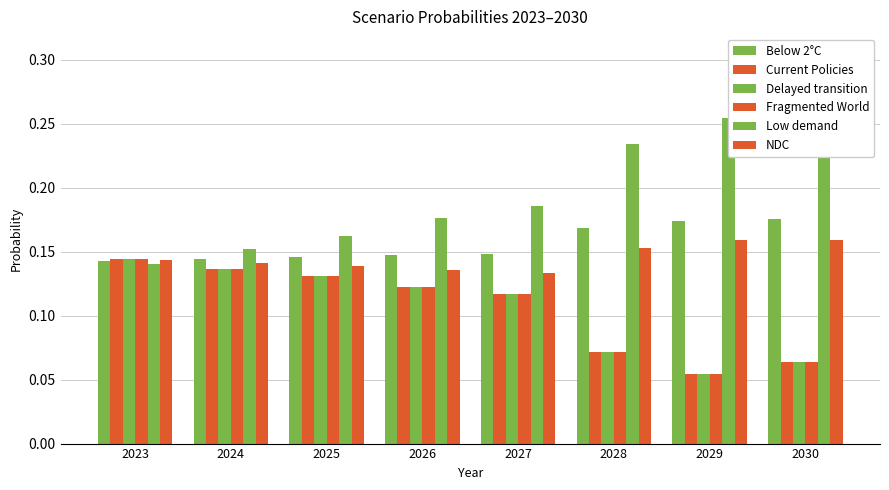

Between 2026 and 2029, which series saw the biggest shift?

Low demand